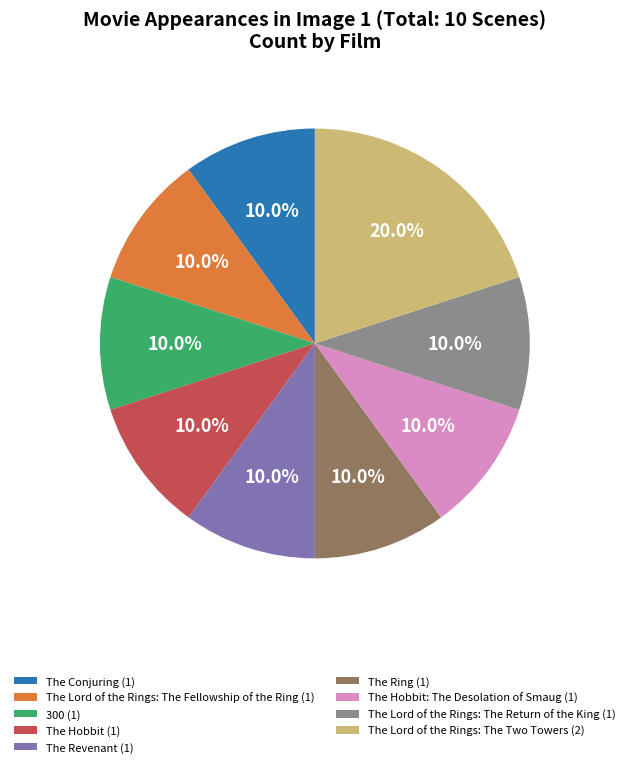

What is the ratio of the value at The Revenant (1) to the value at The Ring (1)?

1.0